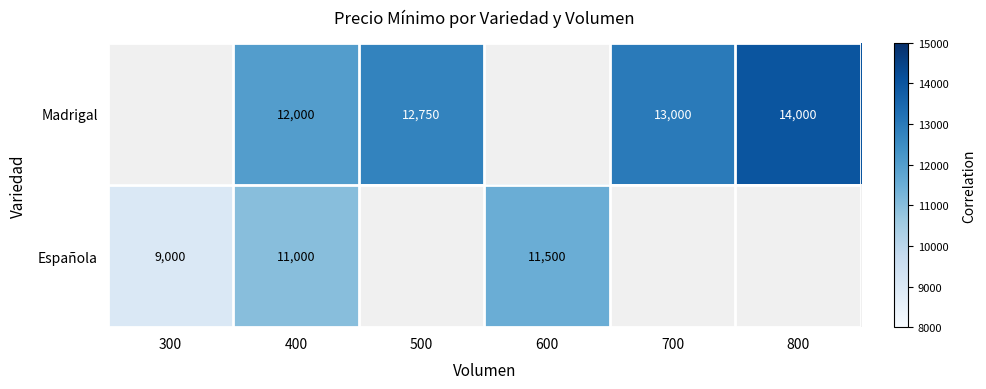

At which category does the chart reach its peak across all series?

800